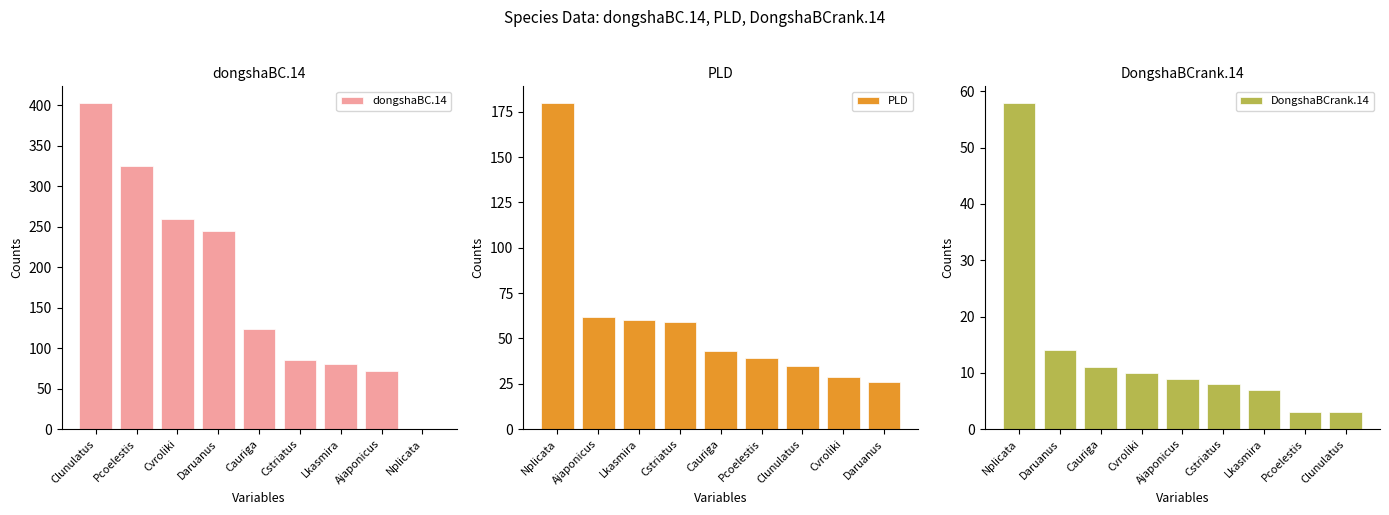

Reading left to right, transcribe all the data shown in this chart.

dongshaBC.14: Clunulatus=403.3	Pcoelestis=325.6	Cvroliki=259.1	Daruanus=244.2	Cauriga=123.3	Cstriatus=85.1	Lkasmira=80.2	Ajaponicus=72.4	Nplicata=0.0
PLD: Nplicata=180.0	Ajaponicus=62.0	Lkasmira=60.0	Cstriatus=59.0	Cauriga=43.0	Pcoelestis=39.0	Clunulatus=35.0	Cvroliki=29.0	Daruanus=26.0
DongshaBCrank.14: Nplicata=58.0	Daruanus=14.0	Cauriga=11.0	Cvroliki=10.0	Ajaponicus=9.0	Cstriatus=8.0	Lkasmira=7.0	Pcoelestis=3.0	Clunulatus=3.0